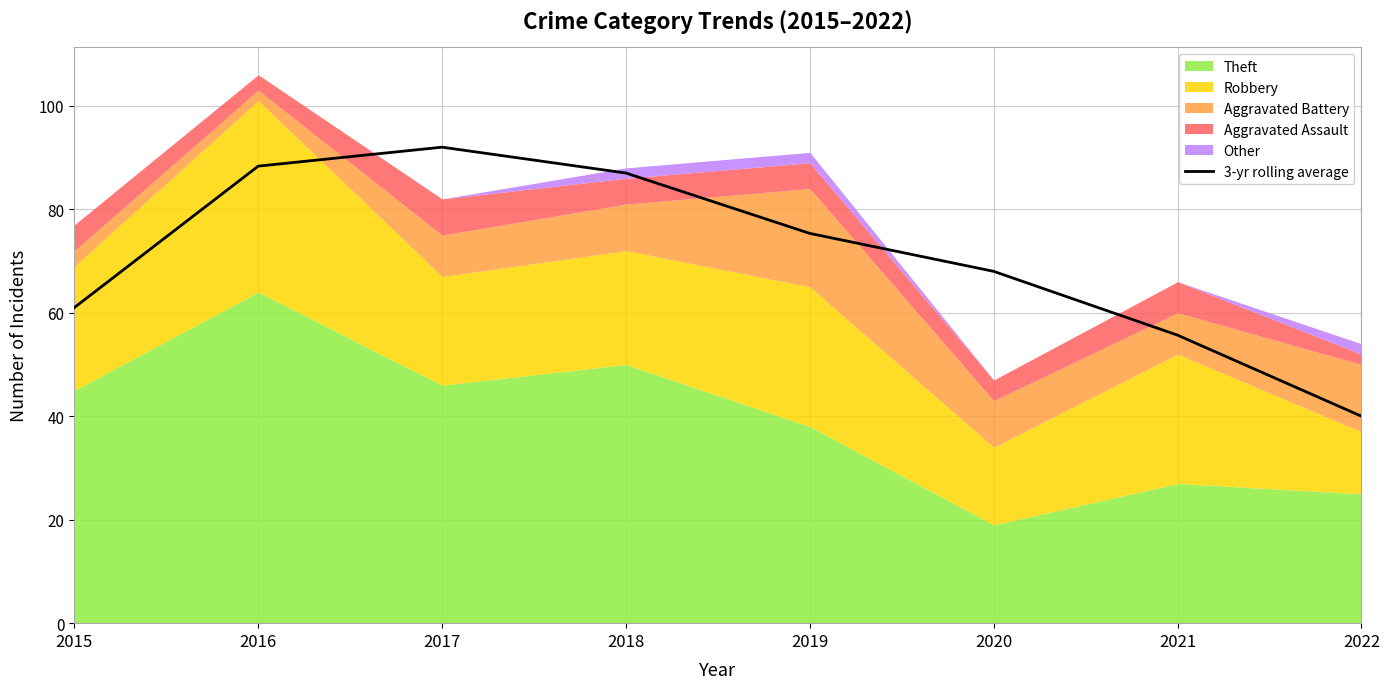

What is the difference between the maximum and minimum values?

52.0